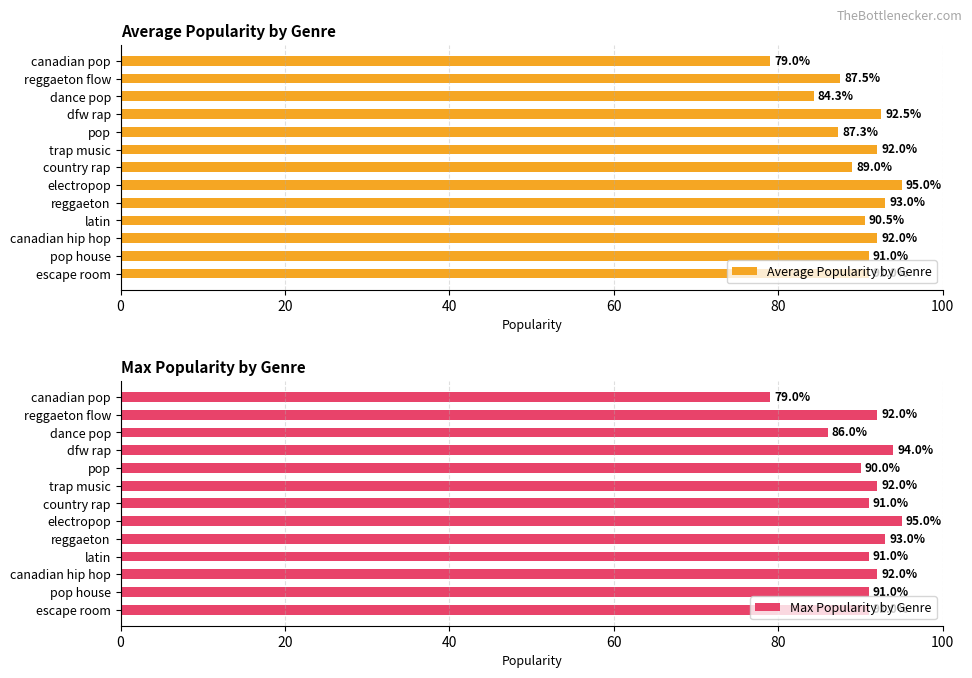

True or false: Average Popularity by Genre has a value of 61.7 at escape room.

False